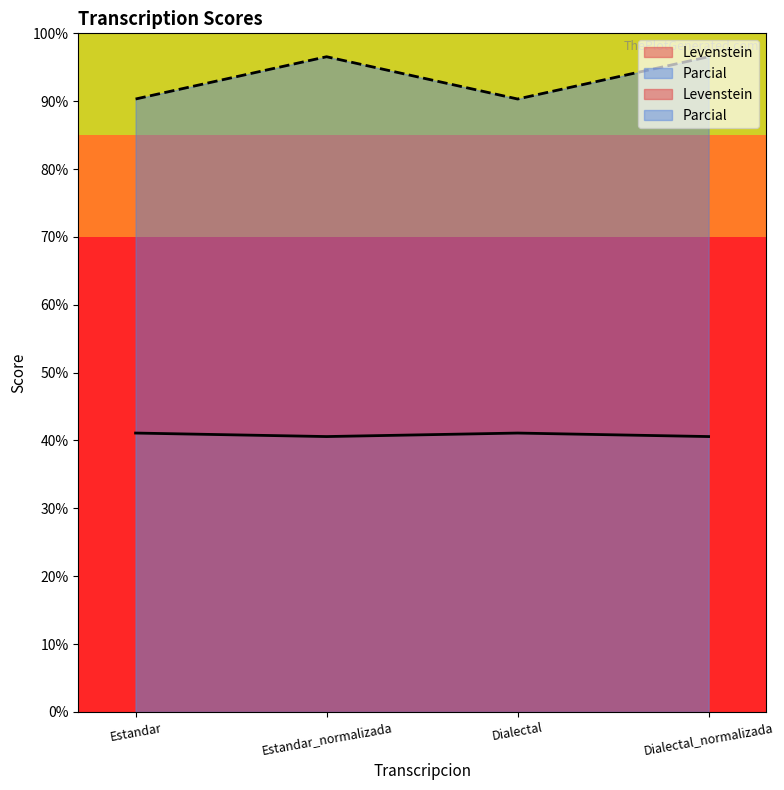

Rank the series at Dialectal from highest to lowest value.

Parcial, Levenstein